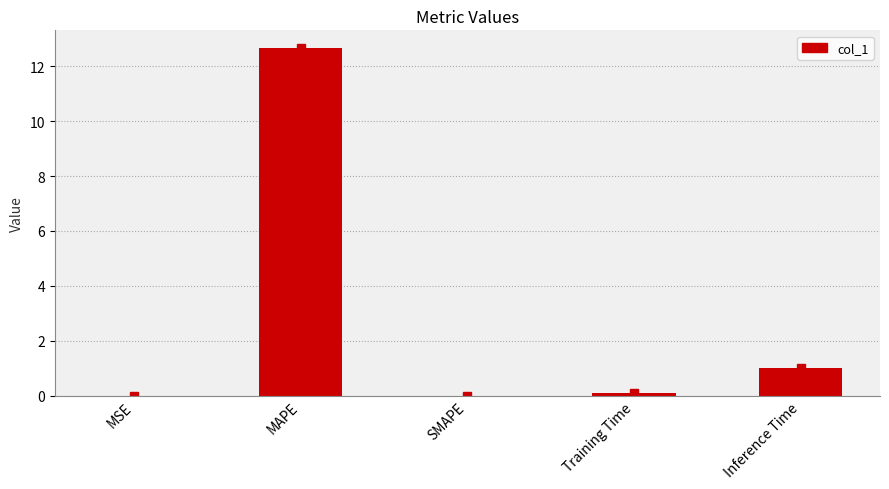

Is it true that the value at SMAPE is 7.7?

False